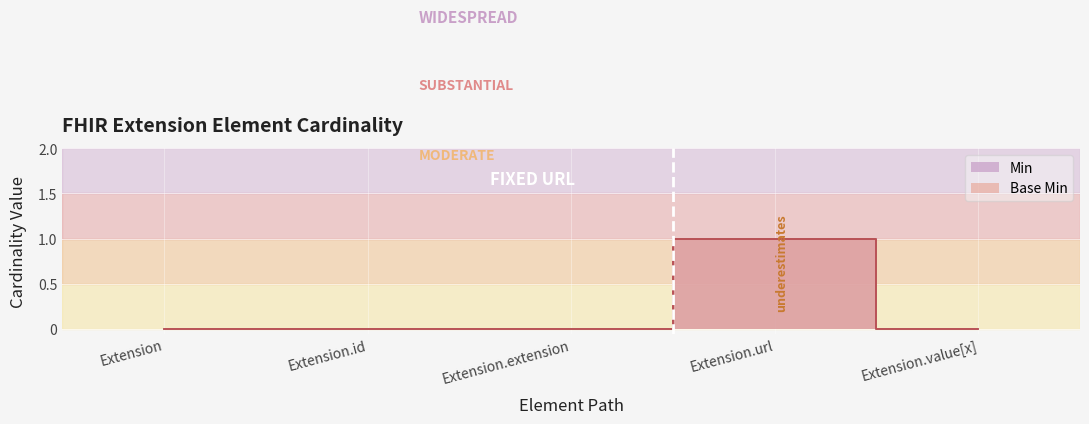

Between Extension.id and Extension.extension, which series saw the biggest shift?

Min